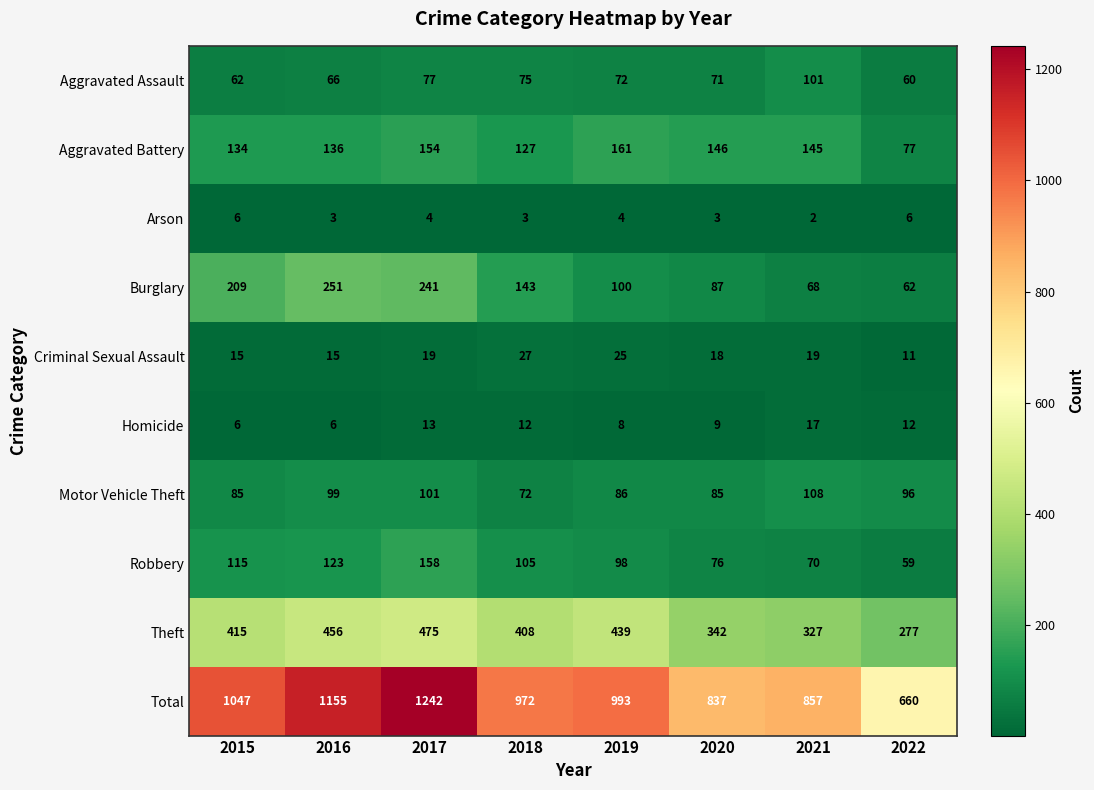

Which series has the largest total across all categories?

Total